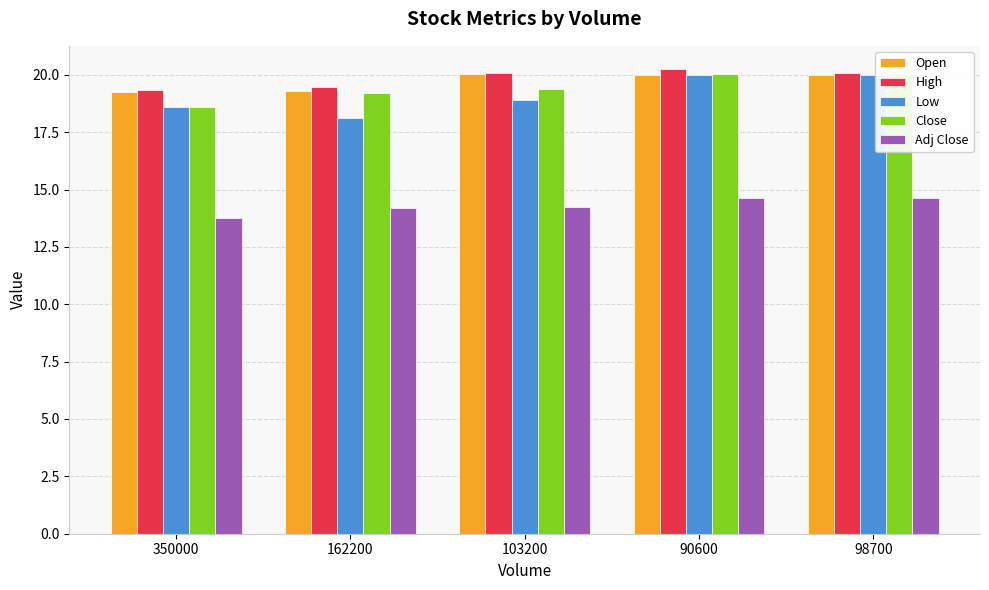

What is the maximum value shown in the chart?

20.2